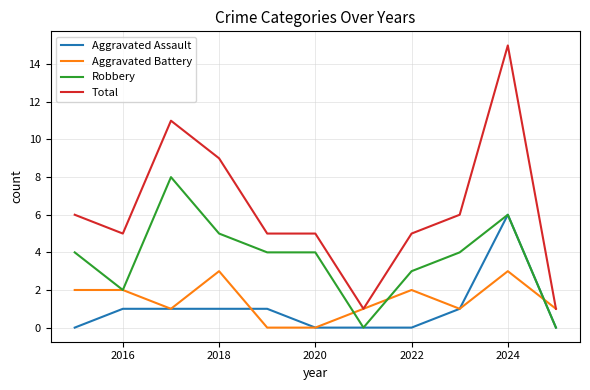

How many Robbery values are between 2 and 5?

7